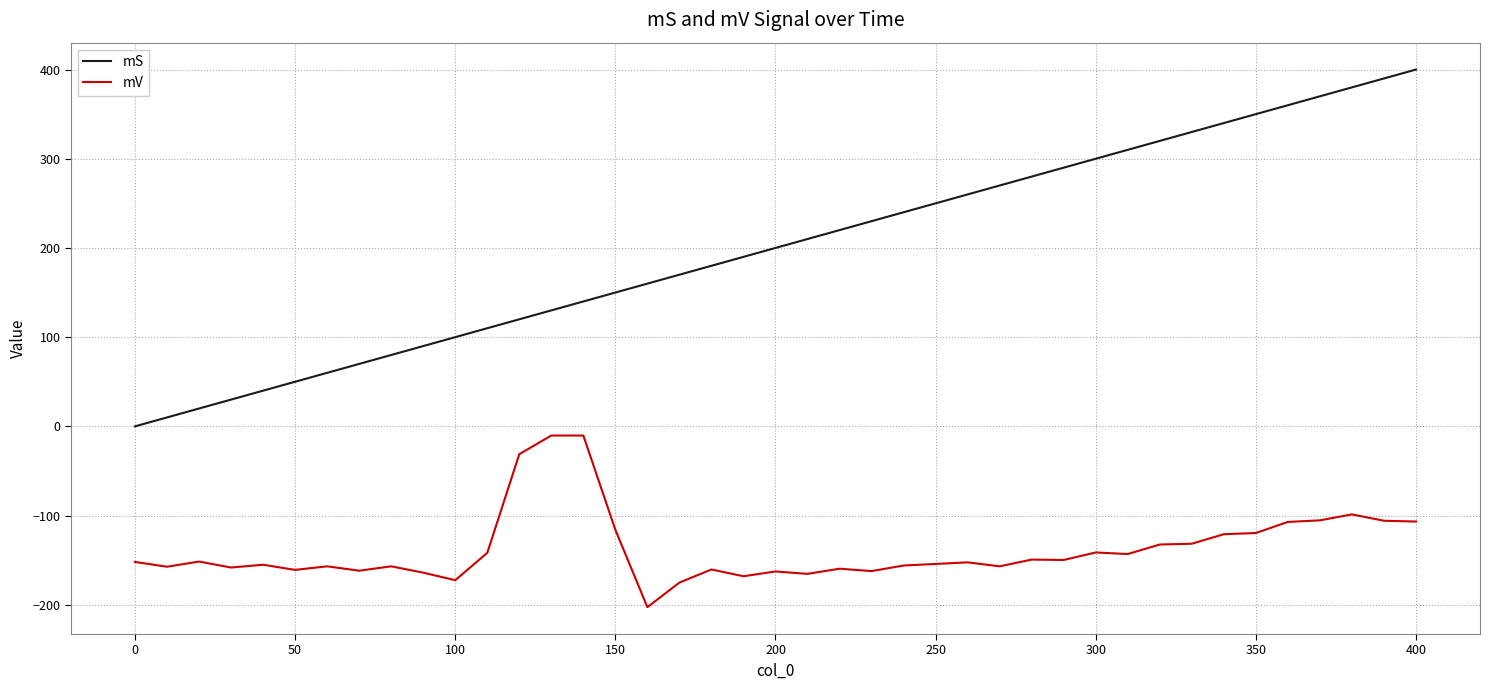

Which series has the widest spread of values?

mS